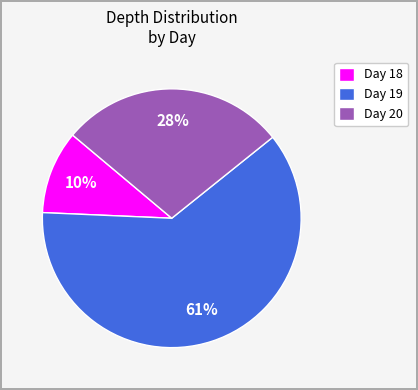

Between Day 18 and Day 20, which is larger?

Day 20